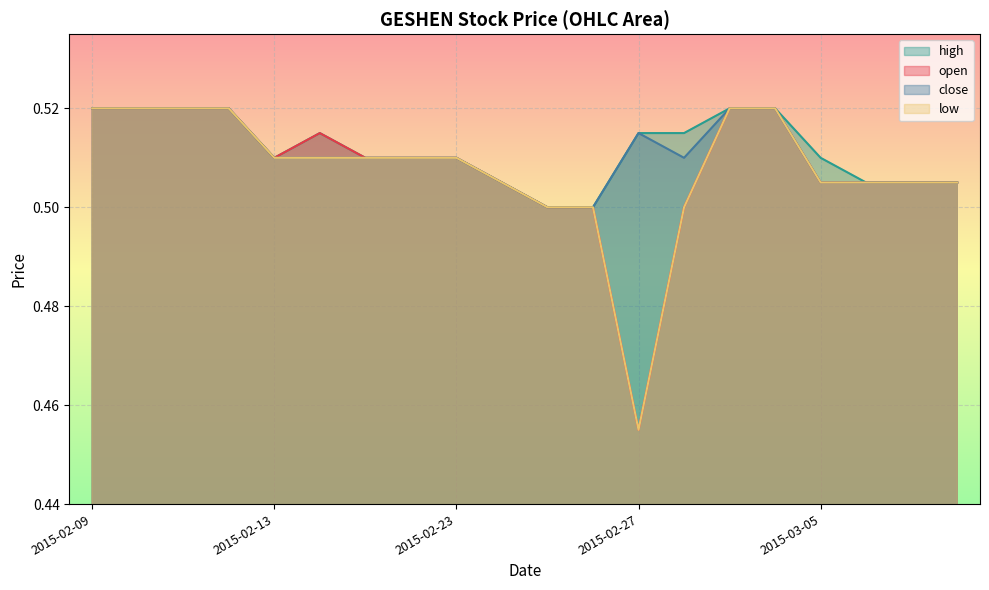

Where is close nearest to the value 0?

2015-02-25